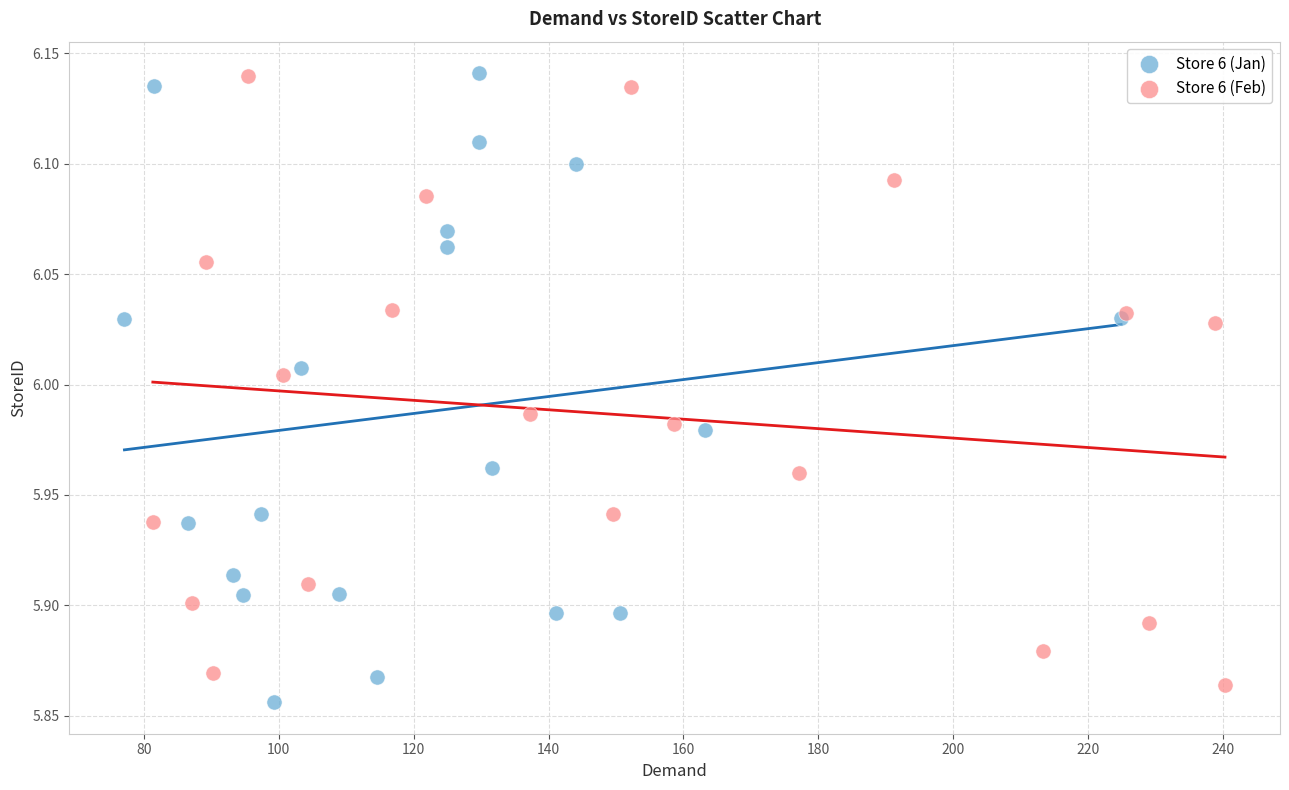

Which series has the largest Y range (max minus min)?

Store 6 (Jan)